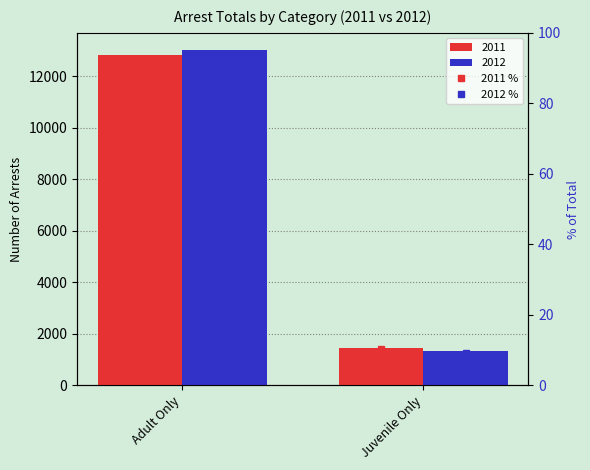

The value of 2012 % at Juvenile Only is 9.3. True or false?

True